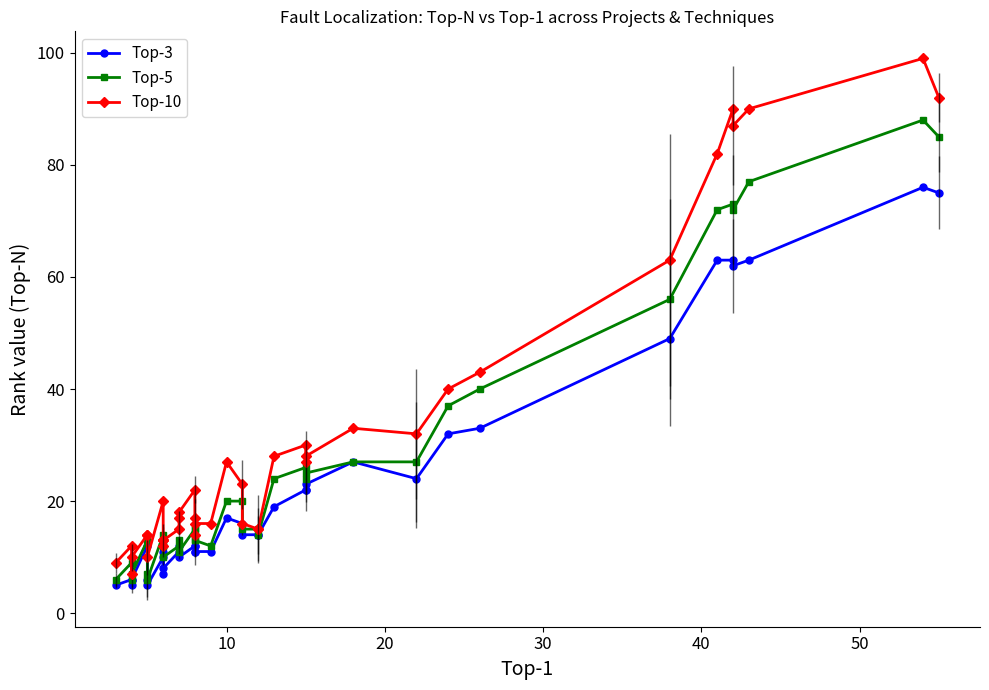

True or false: Top-5 and Top-10 cross at least once.

False